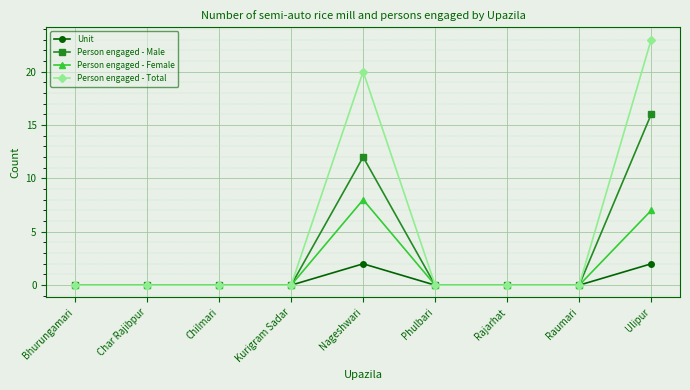

What are all the series names shown in the legend?

Unit, Person engaged - Male, Person engaged - Female, Person engaged - Total